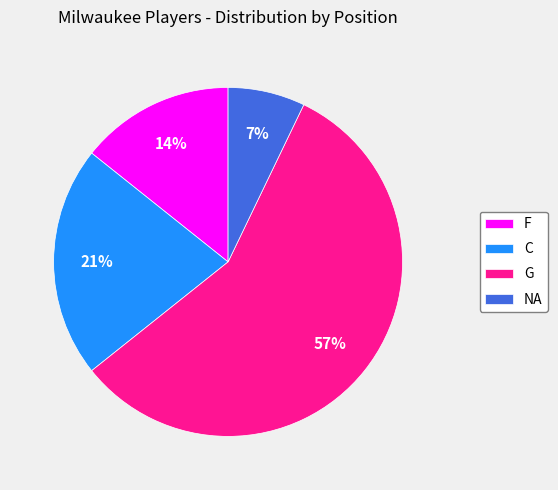

True or false: F accounts for 14% of the total.

True